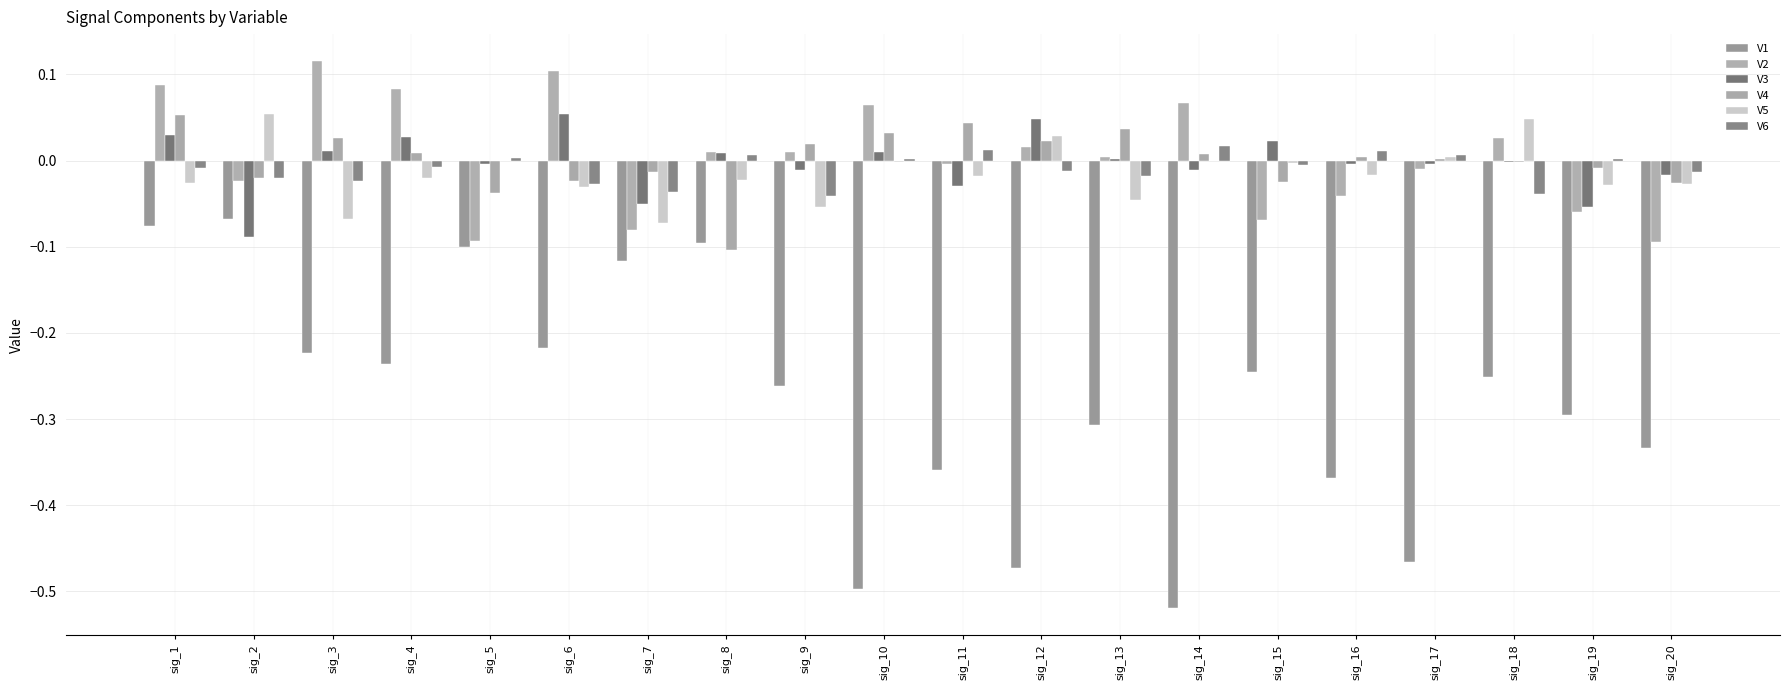

How many groups of bars are there?

20